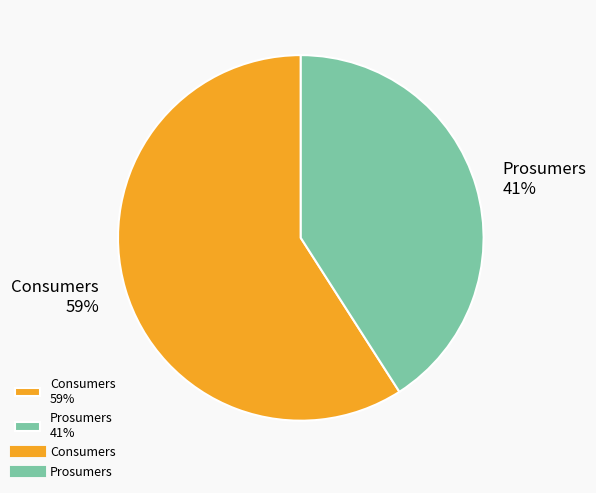

What is the largest slice in the pie chart?

Consumers